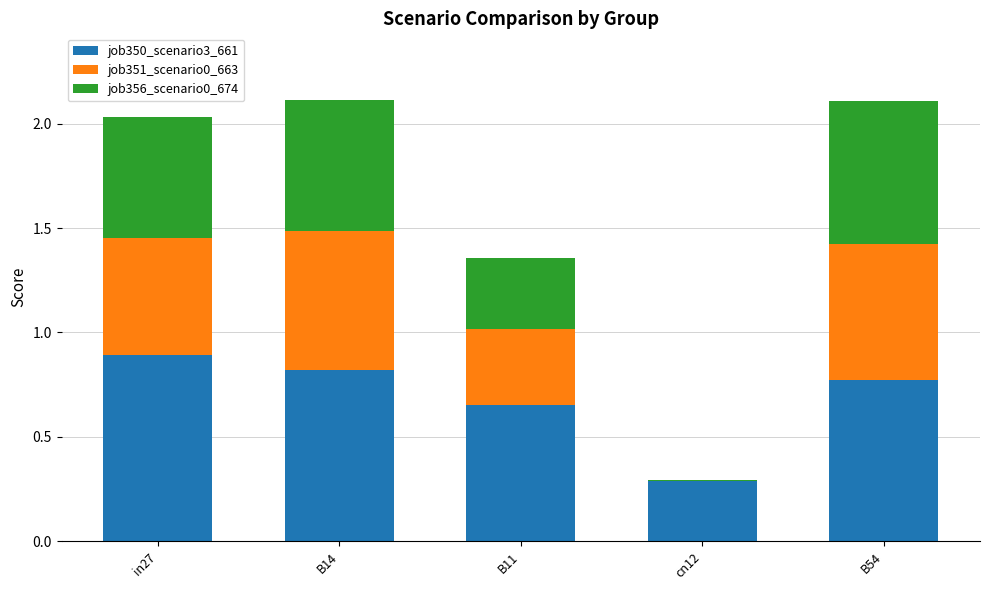

Is it true that job350_scenario3_661 equals 1.1 at B54?

False